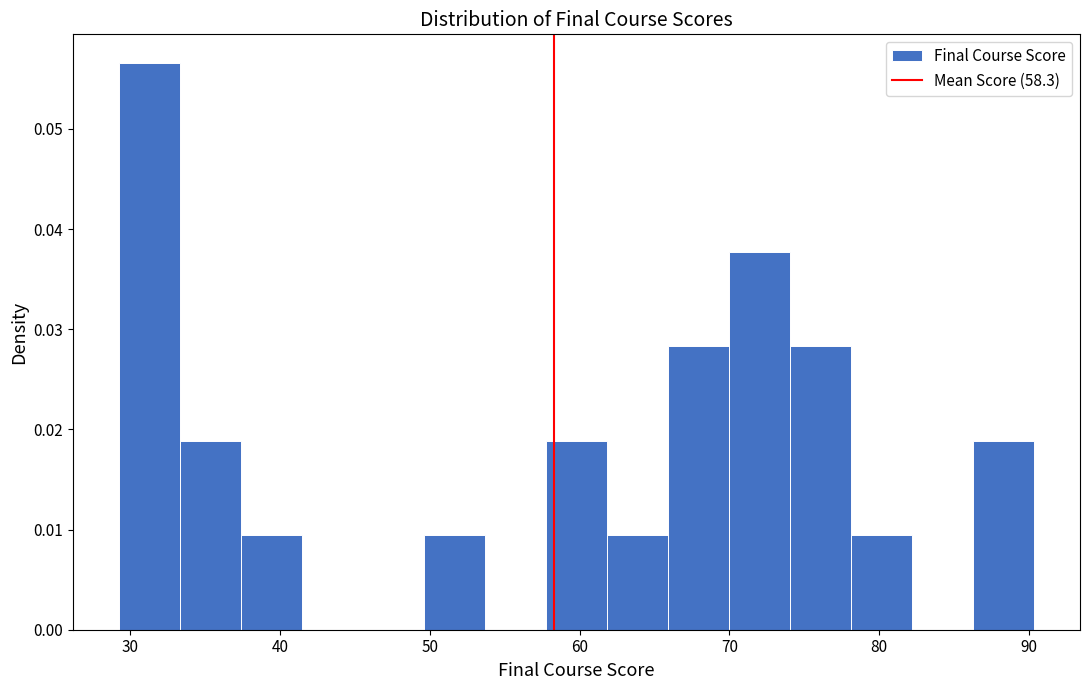

Reading left to right, list every bar in this chart as the range it spans on the x-axis followed by its height. Neither the bar edges nor the heights are printed on the chart, so give them approximately, as read against the axes.

29 to 33: 0.057
33 to 37: 0.019
37 to 41: 0.009
41 to 46: 0
46 to 50: 0
50 to 54: 0.009
54 to 58: 0
58 to 62: 0.019
62 to 66: 0.009
66 to 70: 0.028
70 to 74: 0.038
74 to 78: 0.028
78 to 82: 0.009
82 to 86: 0
86 to 90: 0.019